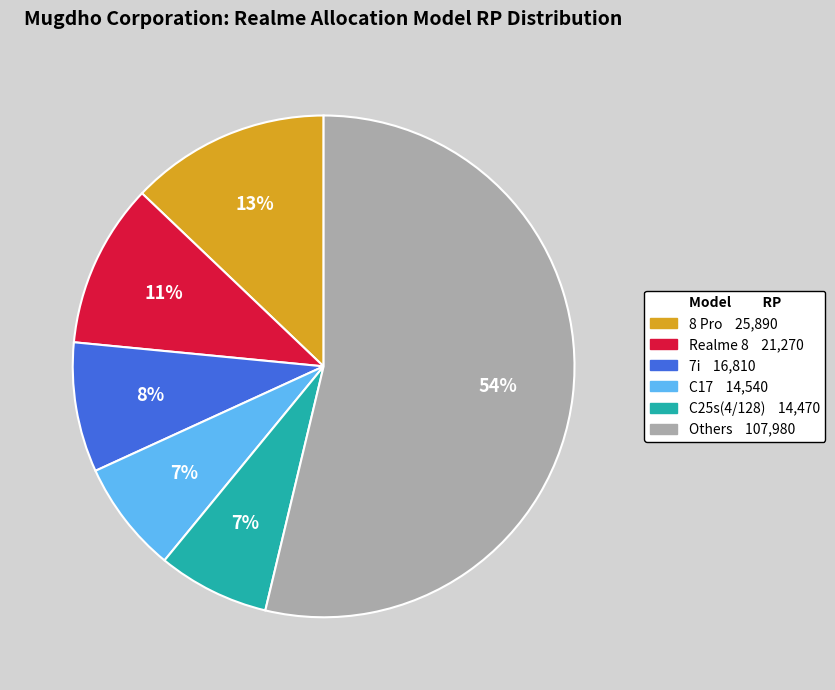

Is there a majority slice in this chart?

Yes